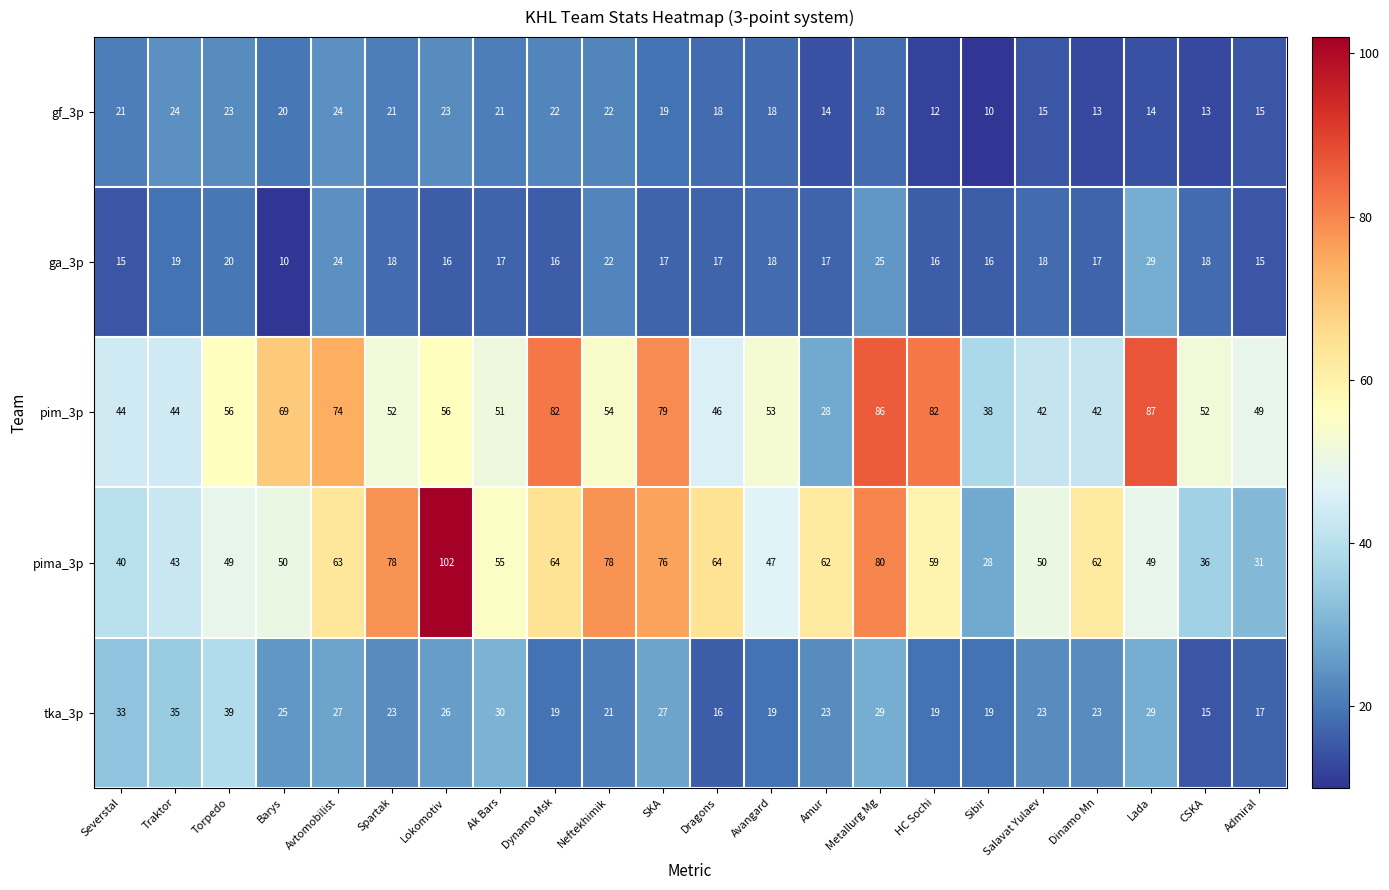

True or false: gf_3p has a value of 35 at Avtomobilist.

False